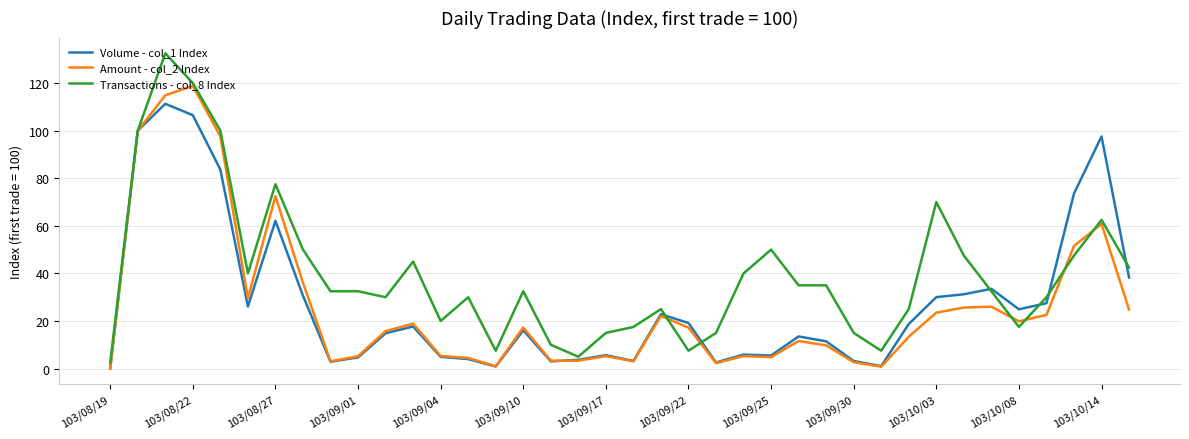

What is the greatest value displayed?

132.5